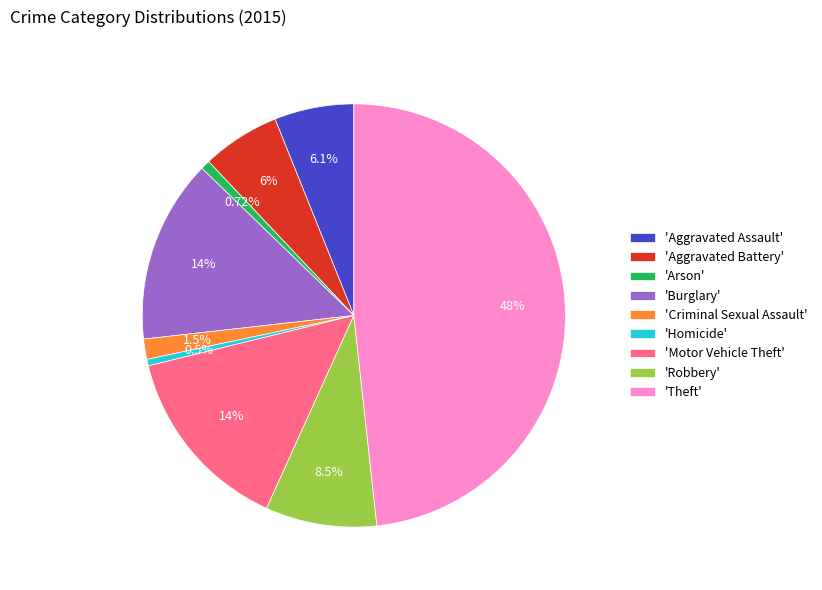

What is the ratio of the value at 'Aggravated Battery' to the value at 'Aggravated Assault'?

1.0